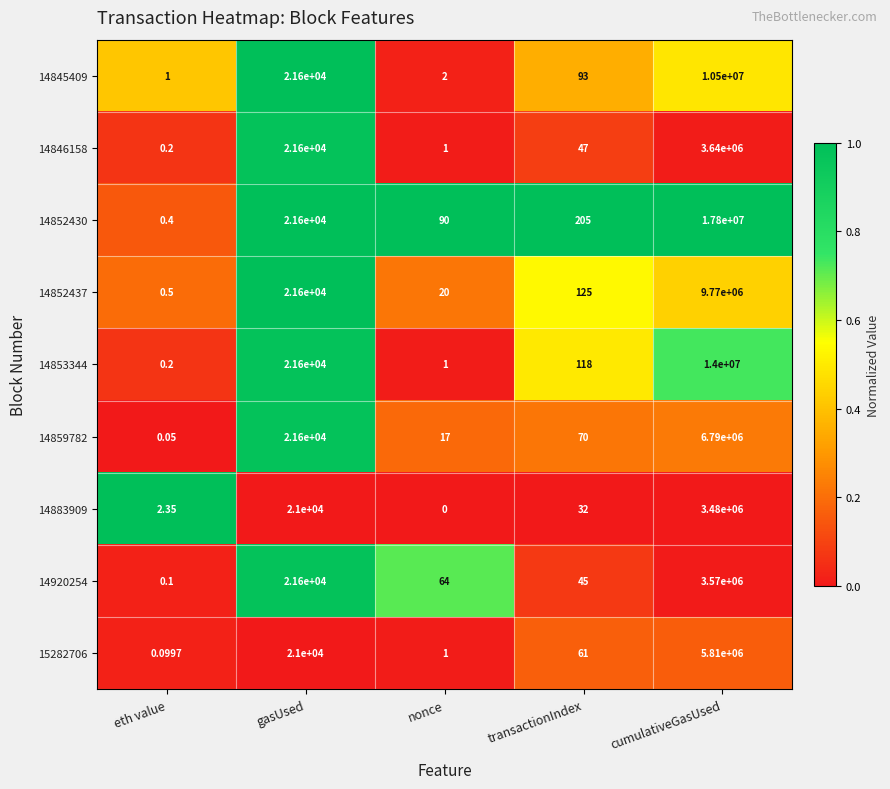

List the series in order of their peak value, lowest first.

14883909, 14920254, 14846158, 15282706, 14859782, 14852437, 14845409, 14853344, 14852430